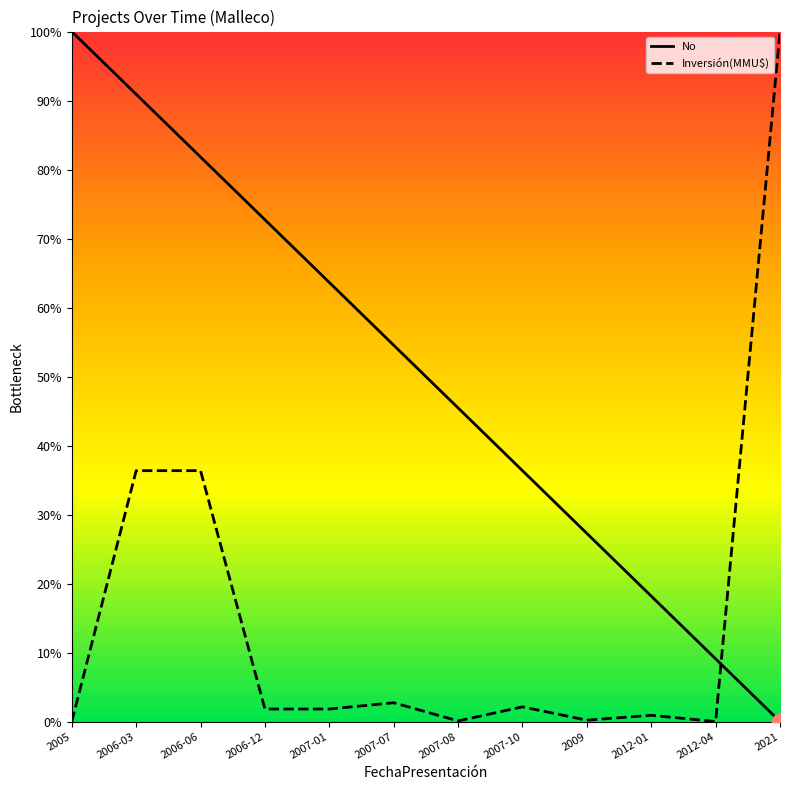

Is the value of Inversión(MMU$) at 2012-04 greater than the value of No at 2007-10?

No